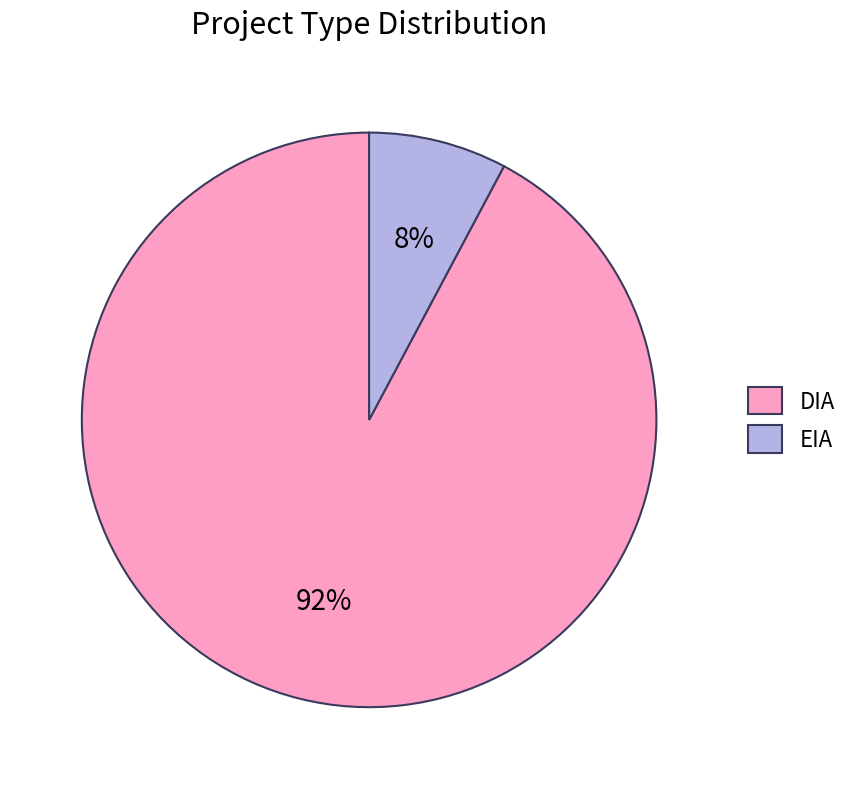

Do EIA and DIA together represent more than half of the pie?

Yes